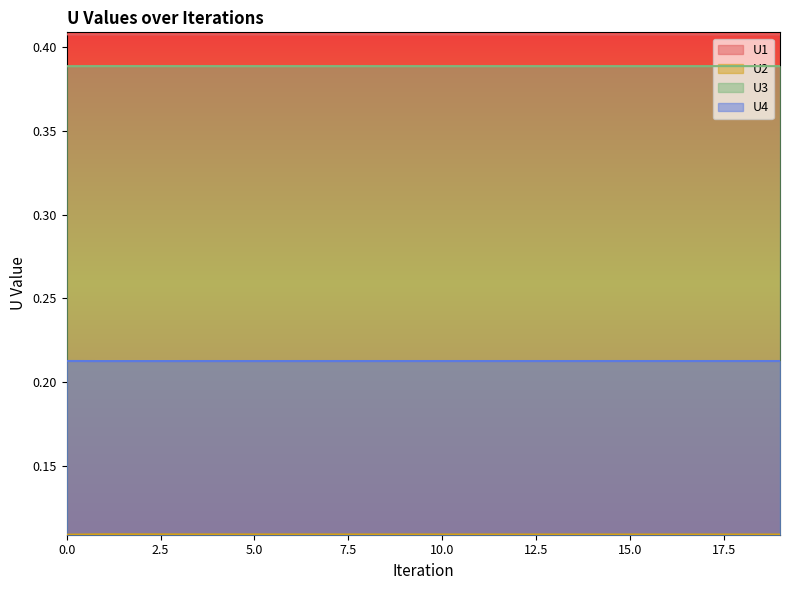

In U2, how many points are higher than both neighbors (excluding endpoints)?

1